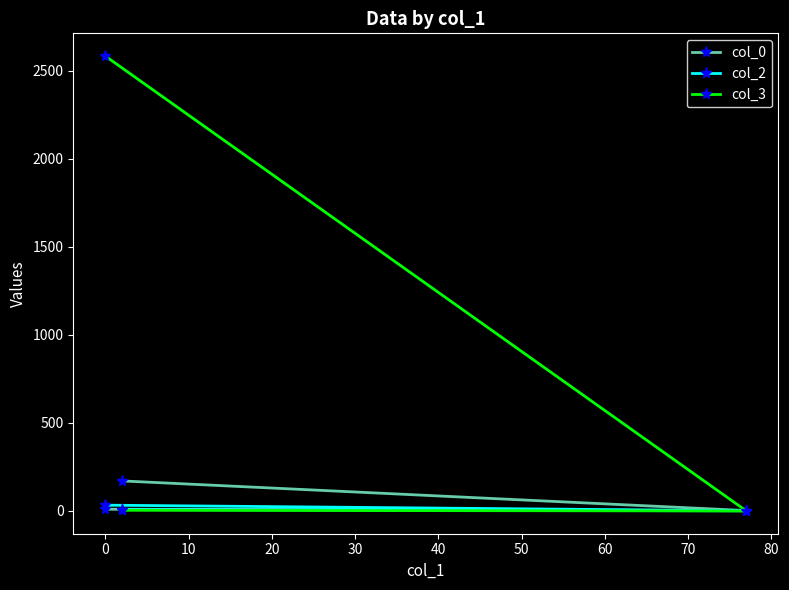

Which series has the widest spread of values?

col_3